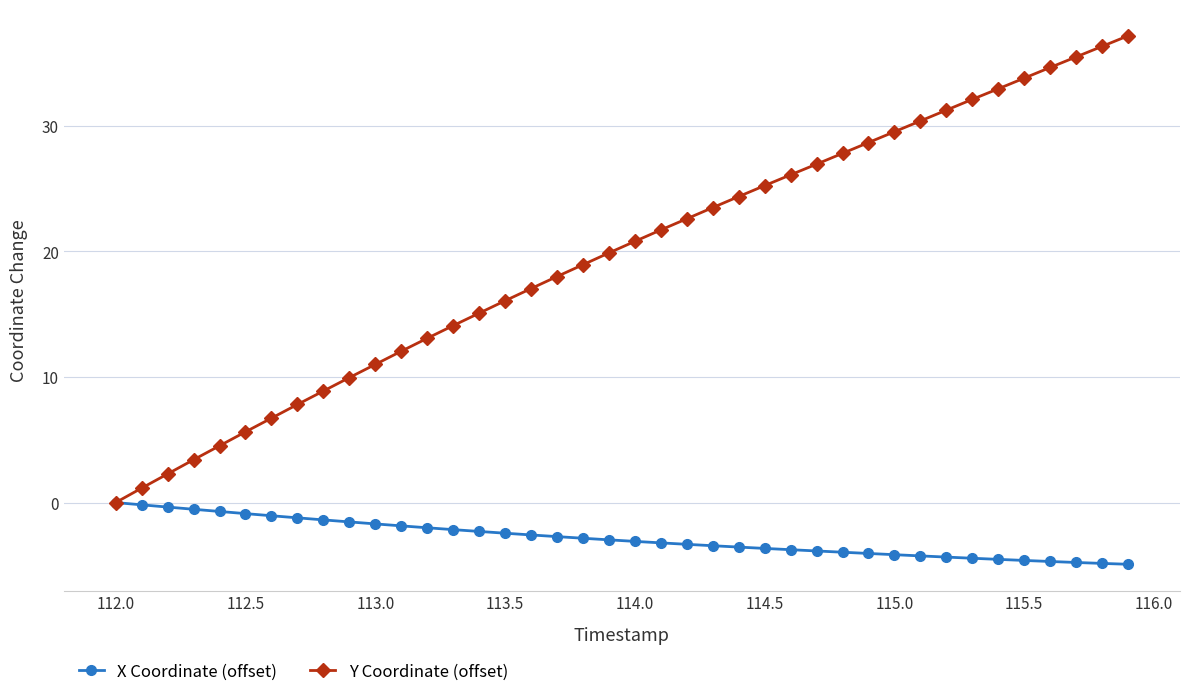

Which series has the widest spread of values?

Y Coordinate (offset)